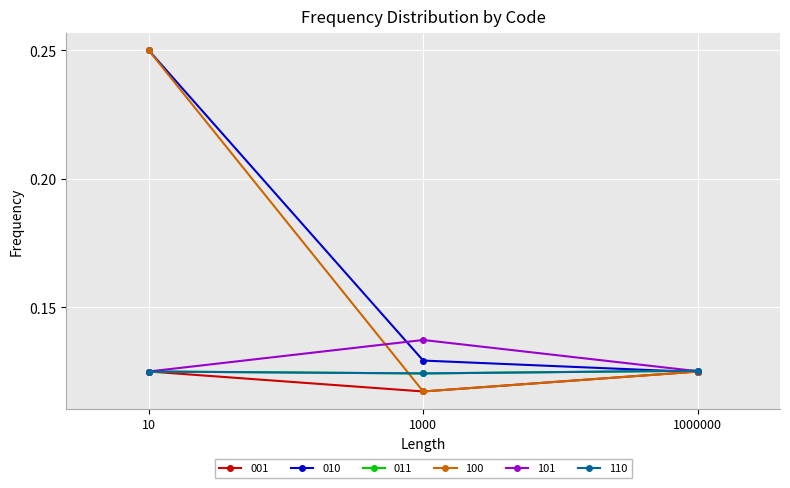

Does the chart have visible grid lines?

Yes